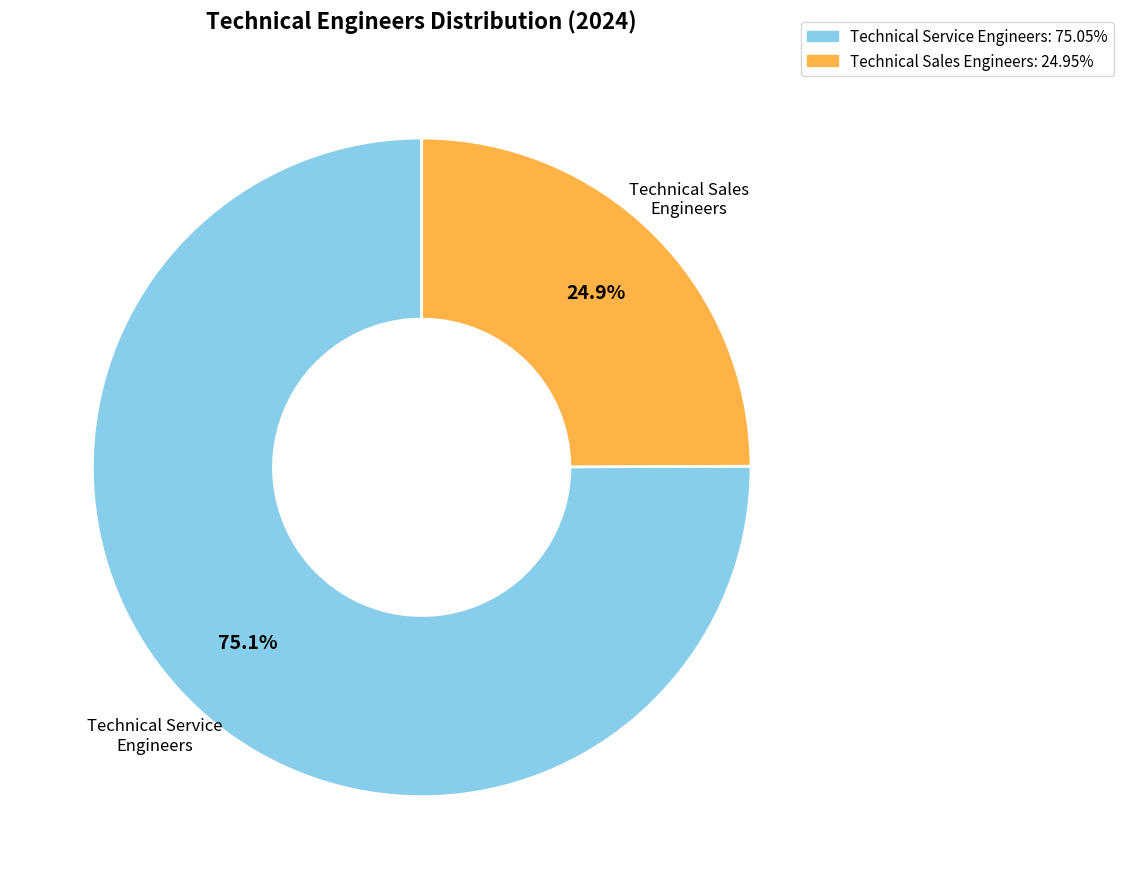

Is there a majority slice in this chart?

Yes